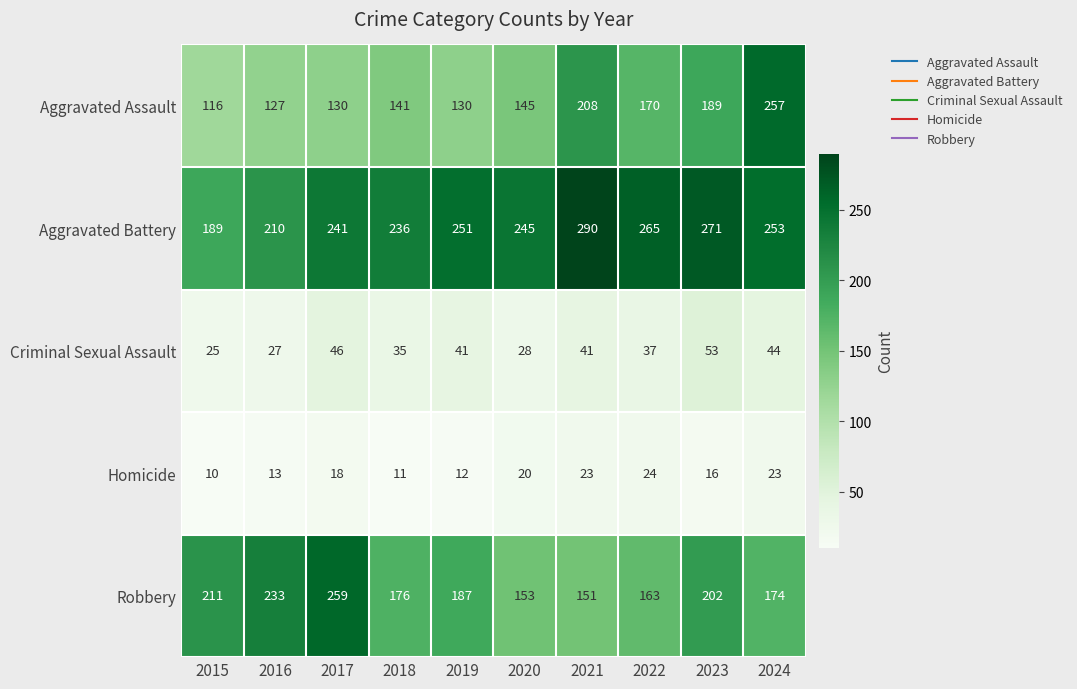

At which category is the sum across all series the highest?

2024